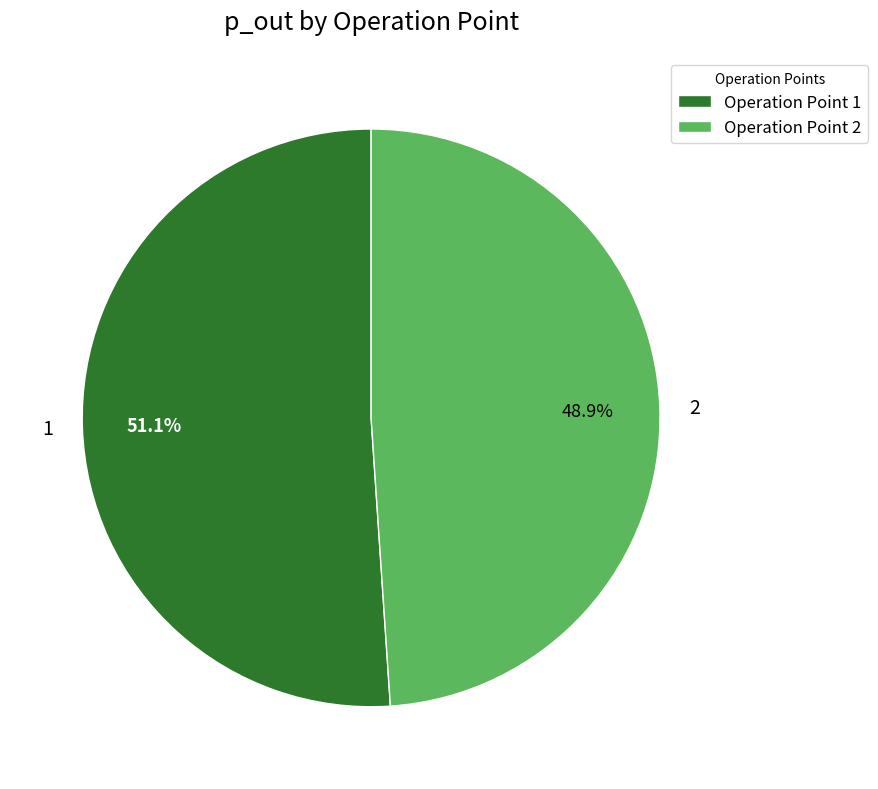

Which has a higher value, 1 or 2?

1